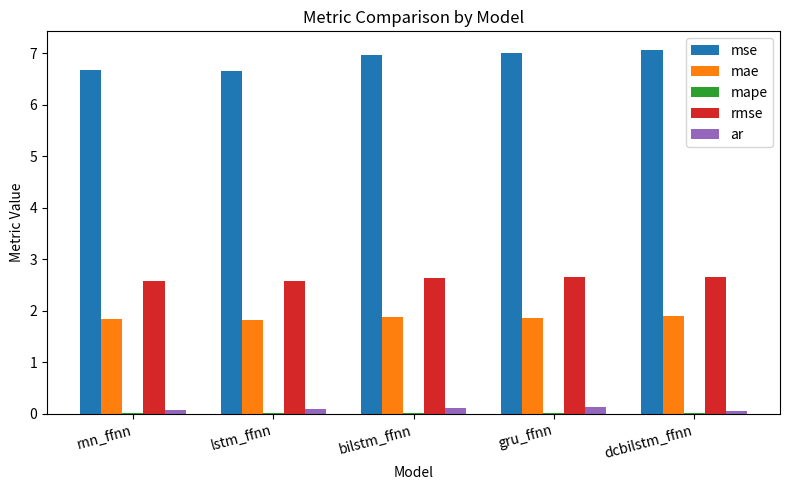

Count the mae values in the range 1 to 2.

5